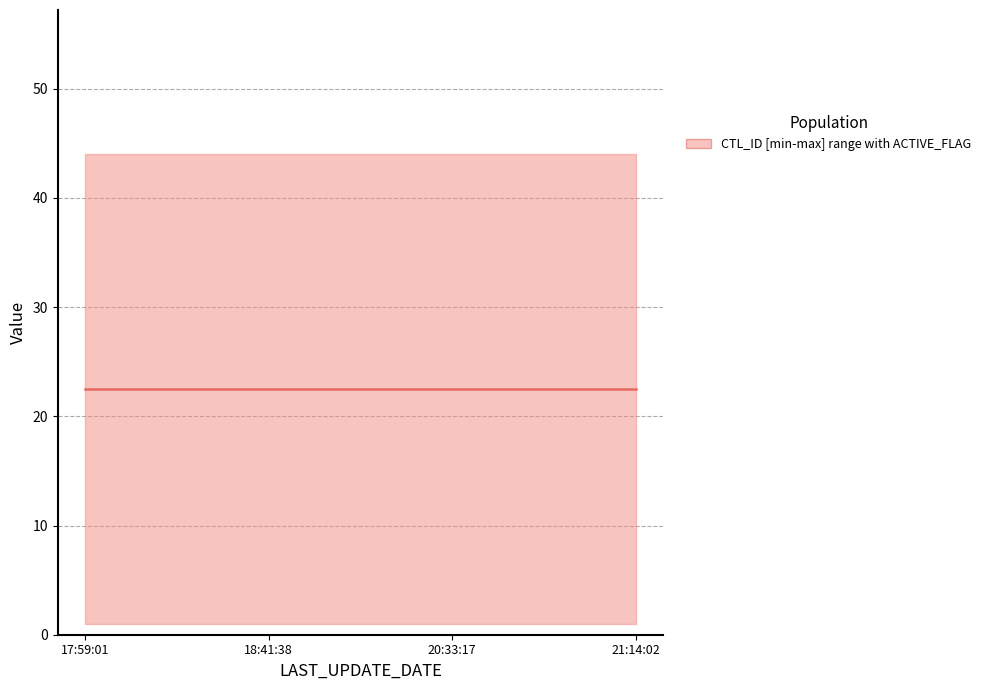

Does the chart display data point markers on the line(s)?

No